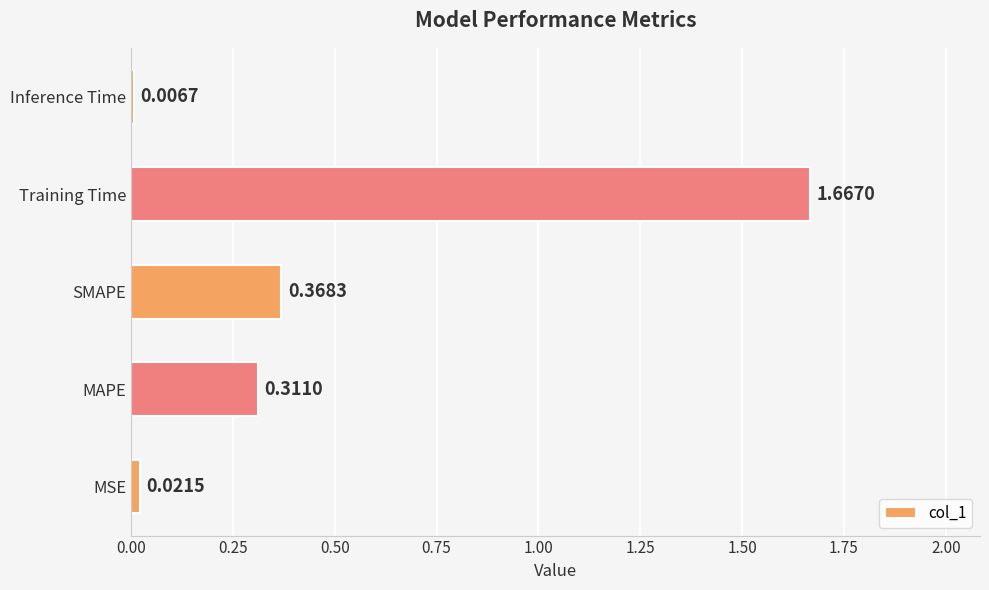

What is the average value?

0.5